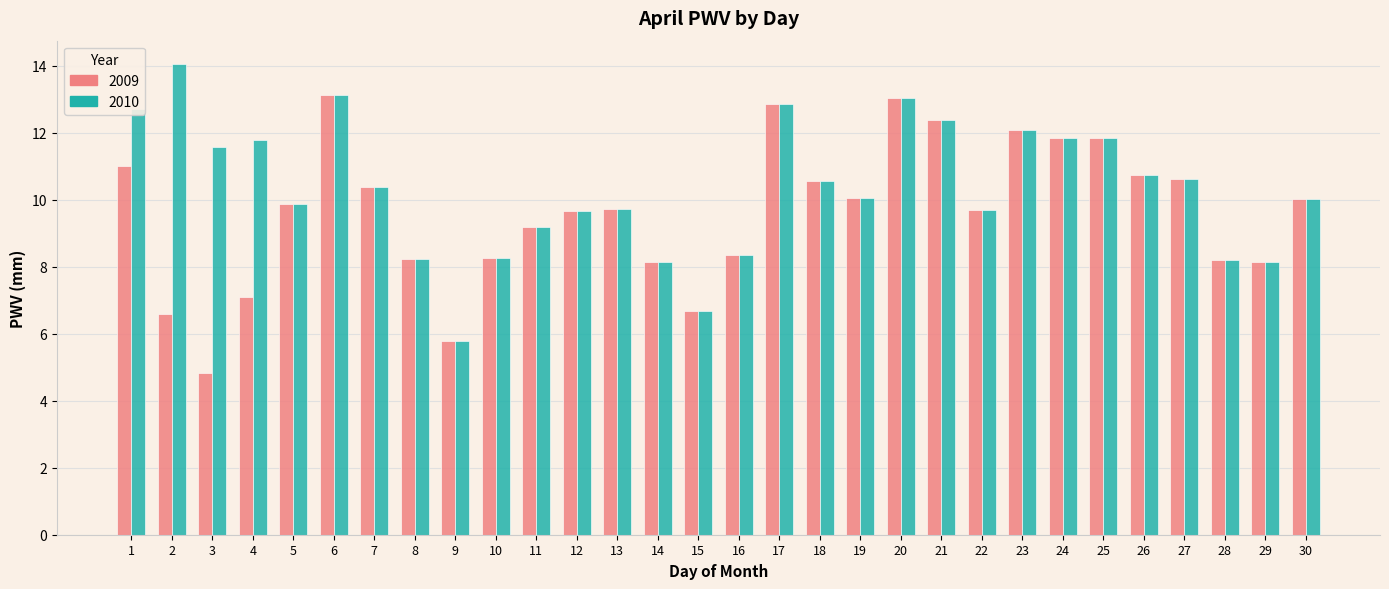

The value of 2010 at 25 is 11.8. True or false?

True